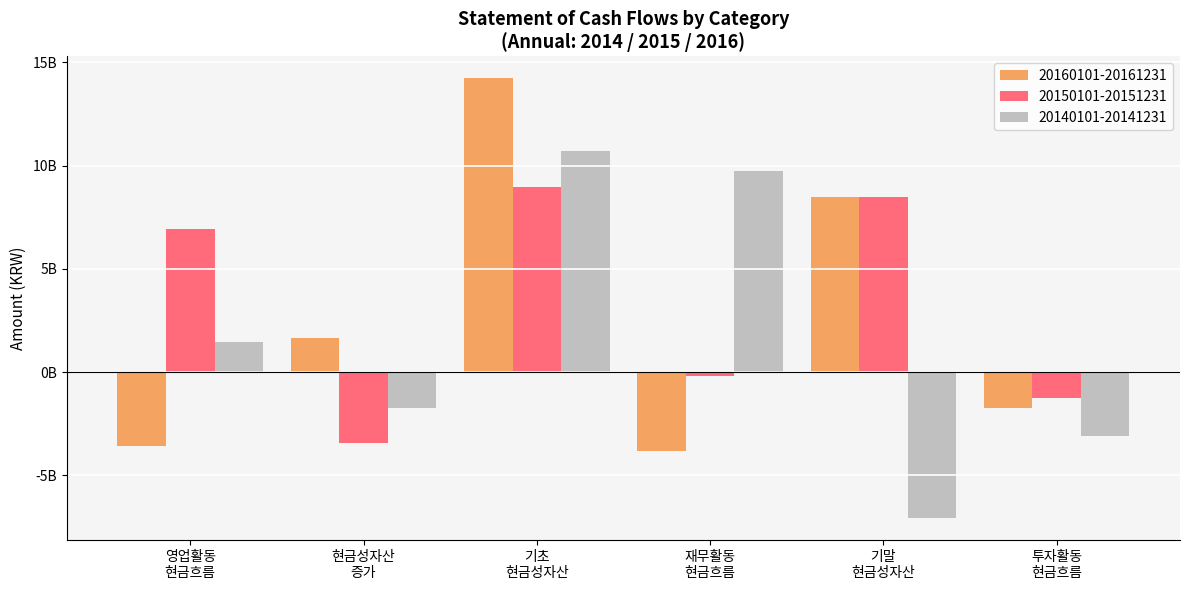

Reading left to right, extract all data points from this chart.

20160101-20161231: 영업활동
현금흐름=-3596798259	현금성자산
증가=1673341100	기초
현금성자산=14222461090	재무활동
현금흐름=-3821952344	기말
현금성자산=8460986306	투자활동
현금흐름=-1729612276
20150101-20151231: 영업활동
현금흐름=6917473304	현금성자산
증가=-3442047211	기초
현금성자산=8948700396	재무활동
현금흐름=-206675089	기말
현금성자산=8460986306	투자활동
현금흐름=-1252044429
20140101-20141231: 영업활동
현금흐름=1437821871	현금성자산
증가=-1755430375	기초
현금성자산=10704130771	재무활동
현금흐름=9721297100	기말
현금성자산=-7074992145	투자활동
현금흐름=-3083464396